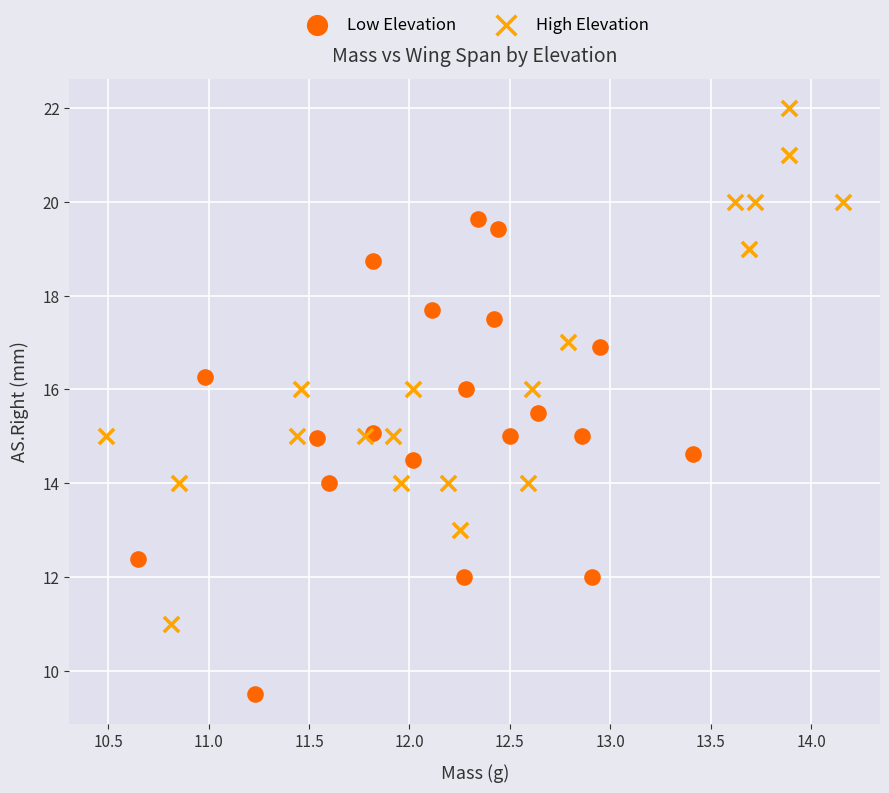

Which series contains the highest Y value?

High Elevation